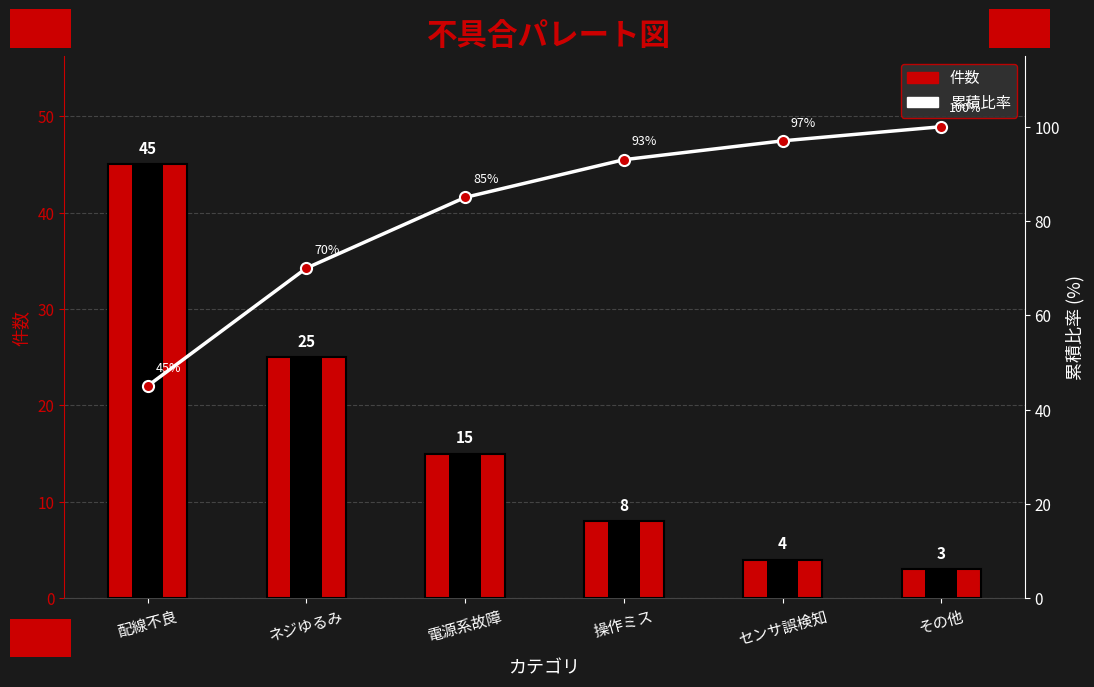

Are the bars grouped side by side (vs. stacked)?

Yes